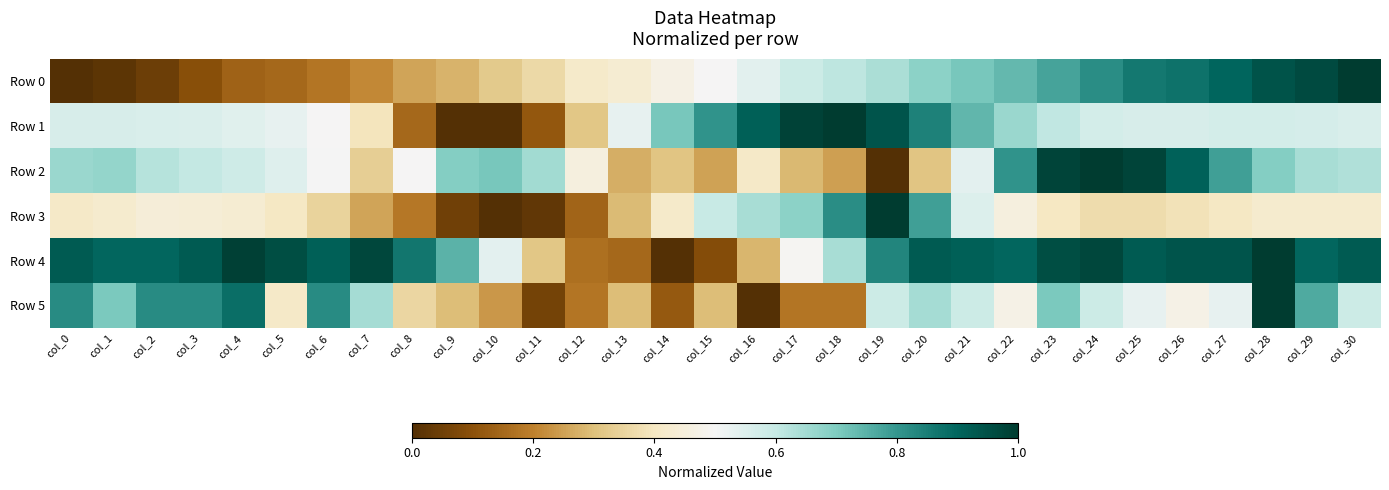

Rank the series at col_17 from highest to lowest value.

Row 1, Row 3, Row 0, Row 4, Row 2, Row 5